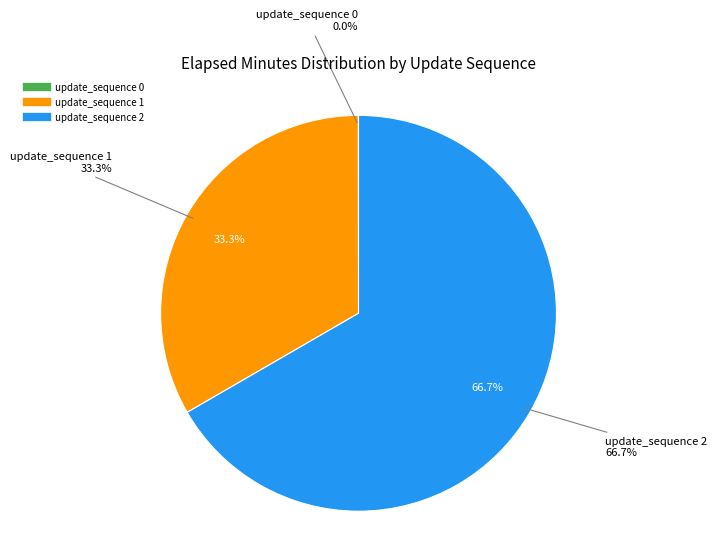

Which has a higher value, update_sequence 1 or update_sequence 2?

update_sequence 2